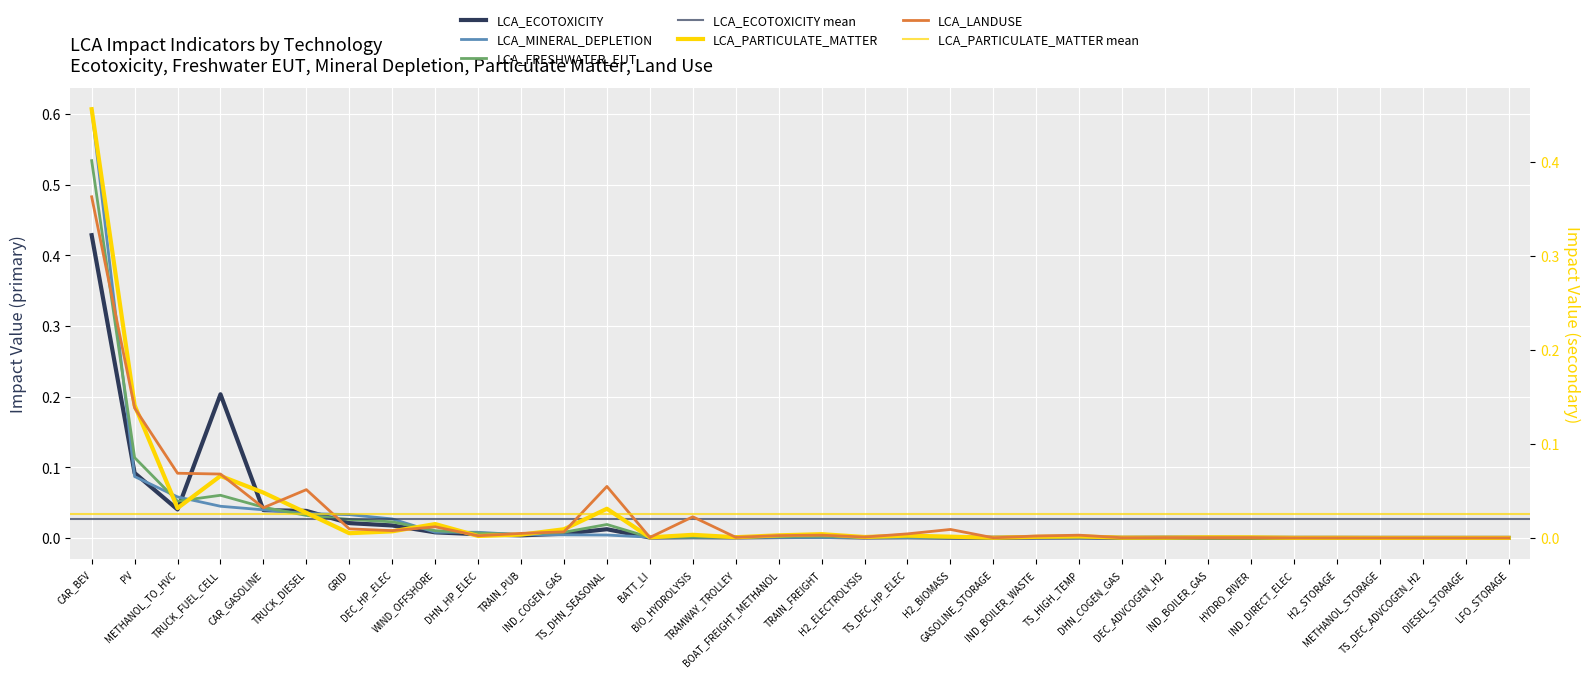

What is the difference between the maximum and second lowest values in the LCA_MINERAL_DEPLETION series?

0.6